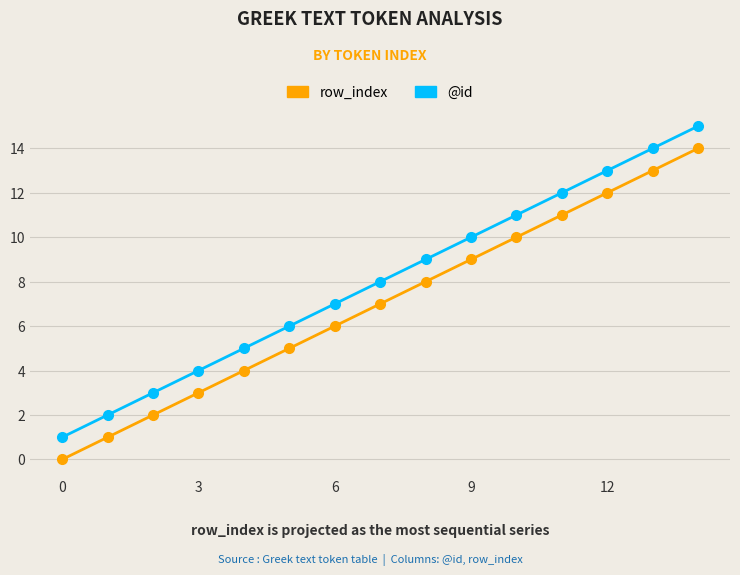

Rank the series by their maximum value, from lowest to highest.

row_index, @id